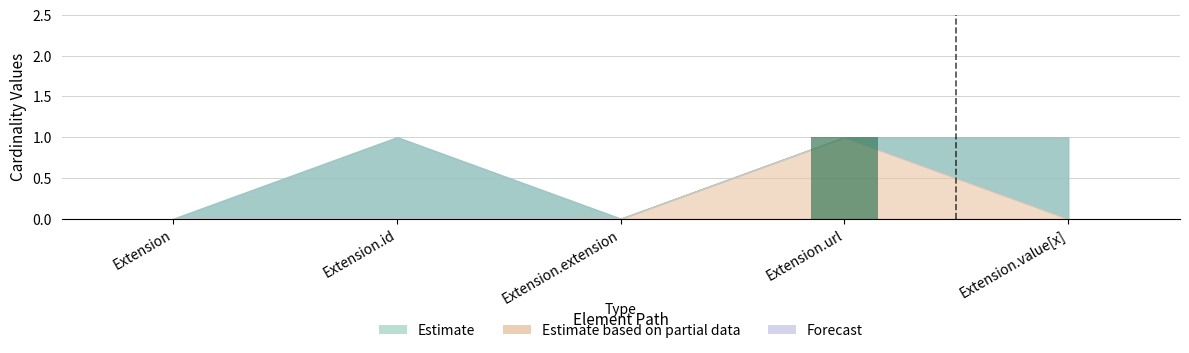

Is it true that the value at Extension.extension is 0?

True